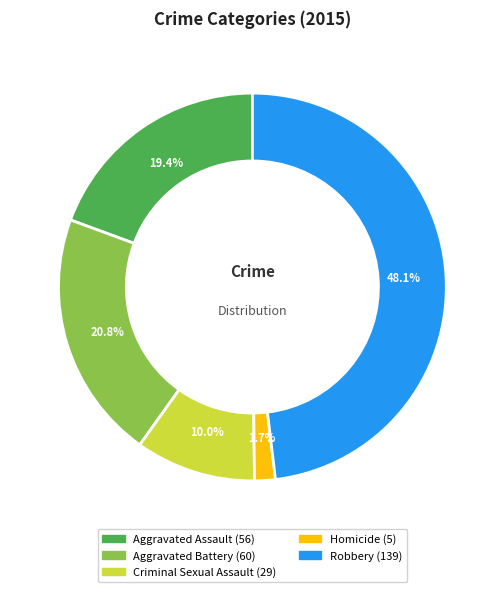

What percentage is the Aggravated Battery slice, to the nearest percent?

21%